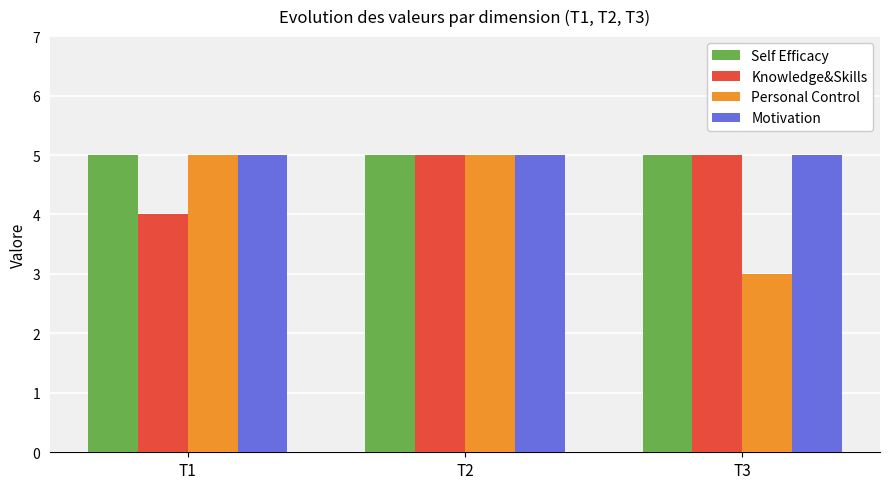

Which series has the widest spread of values?

Personal Control